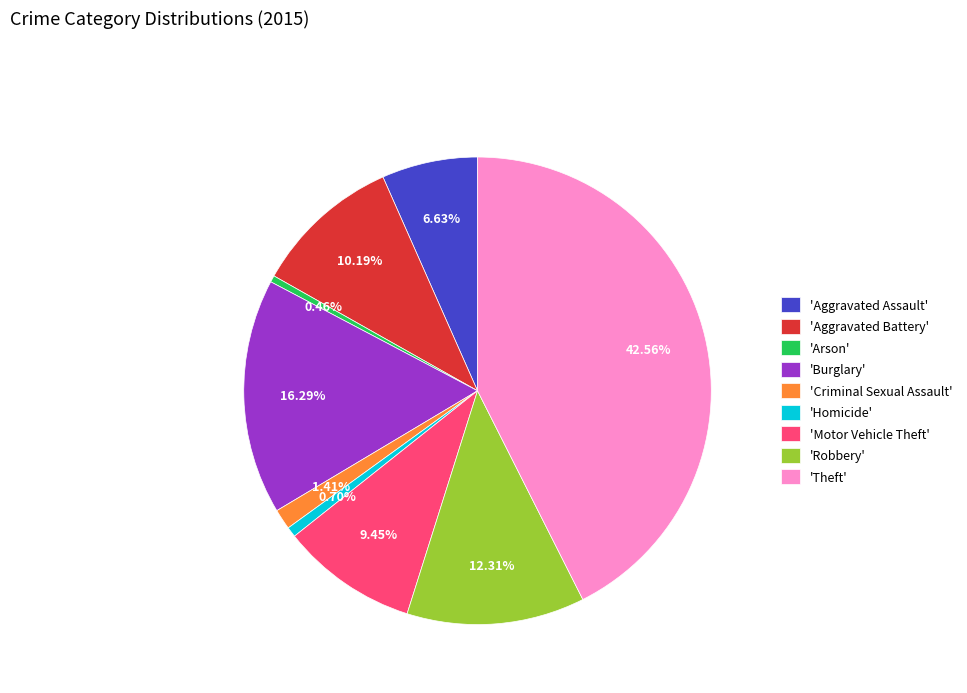

How many slices are in this pie chart?

9